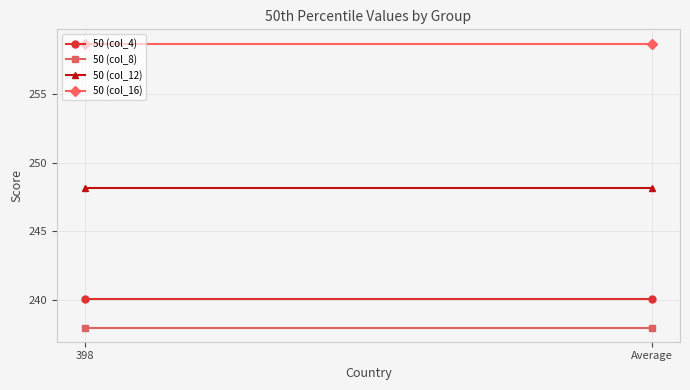

Reading left to right, extract all data points from this chart.

50 (col_4): 398=240.1	Average=240.1
50 (col_8): 398=238.0	Average=238.0
50 (col_12): 398=248.2	Average=248.2
50 (col_16): 398=258.7	Average=258.7